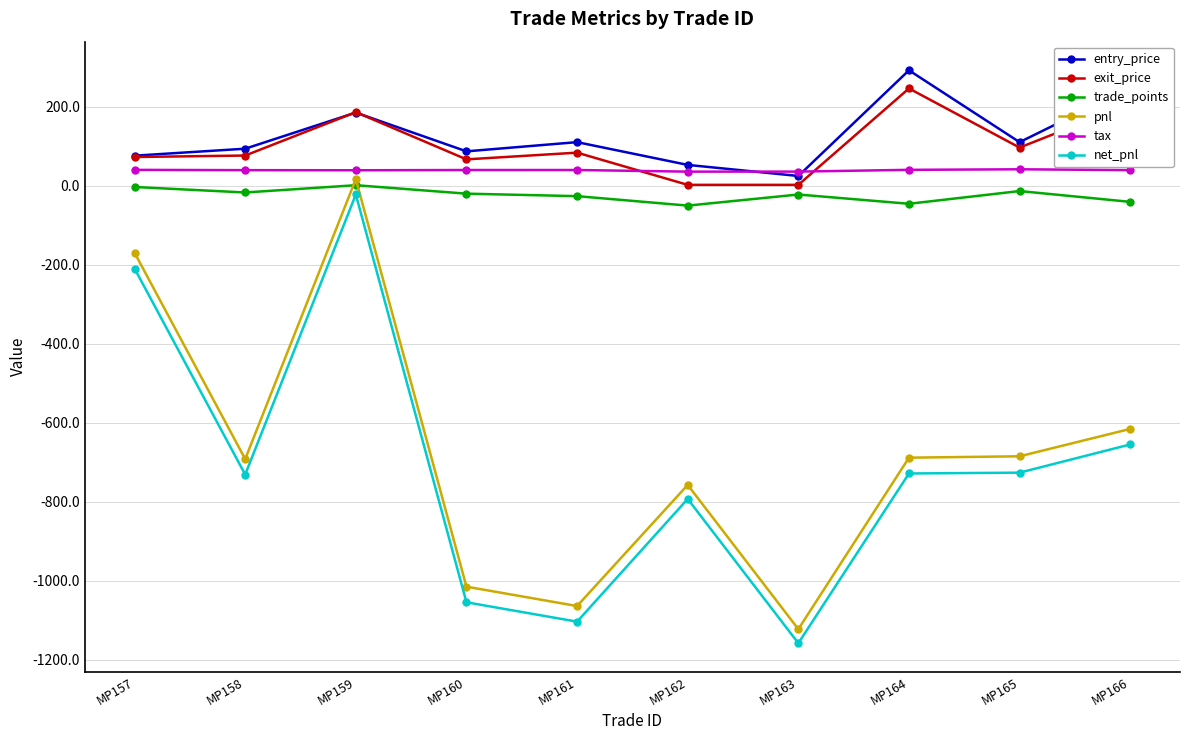

What is the spread (max minus min) of values at MP158?

824.7